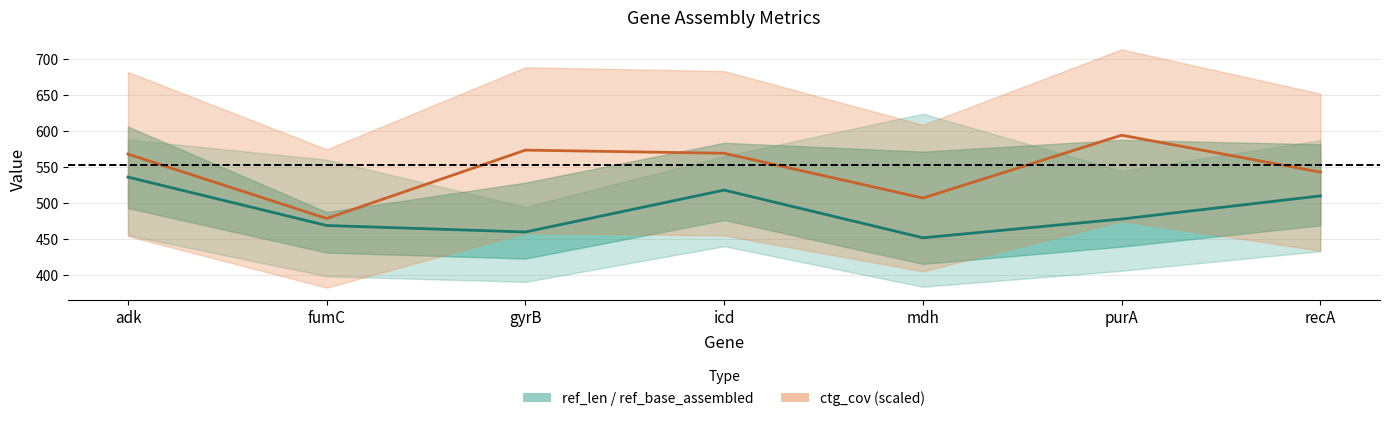

How many interior local peaks does the ref_base_assembled series have?

1